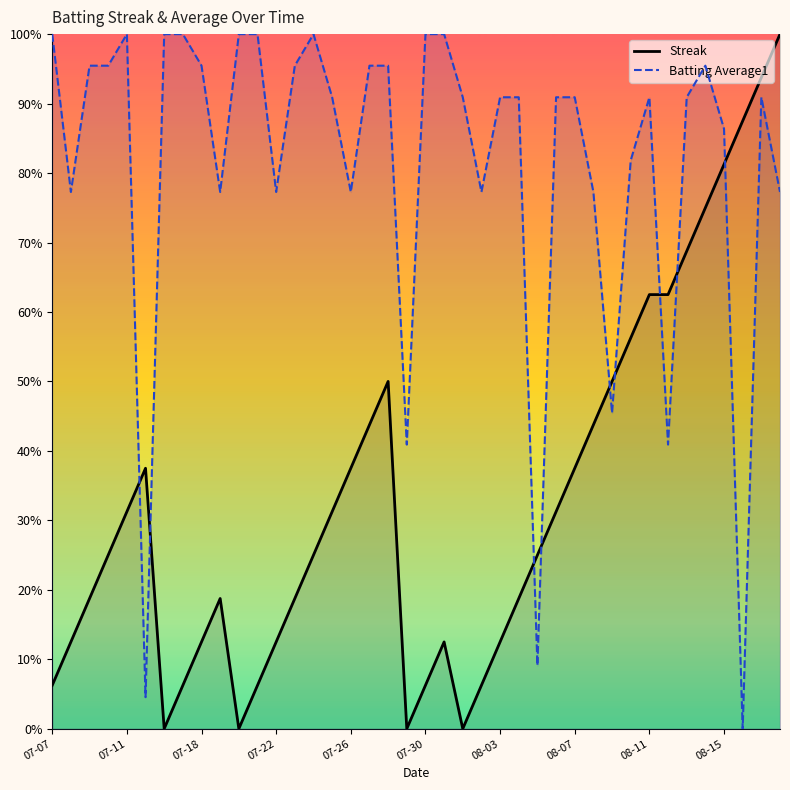

At how many categories does at least one series exceed 0?

40